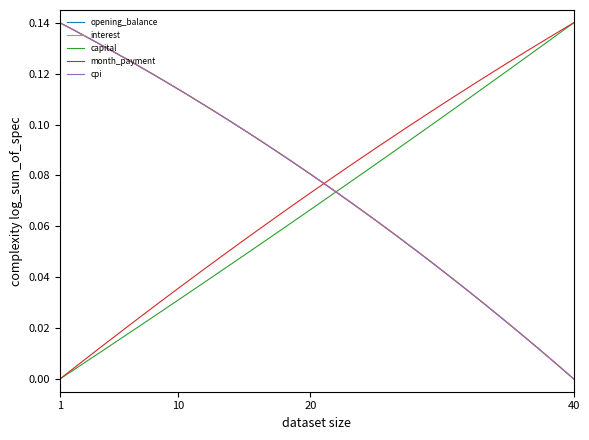

Is this an area chart (filled region under the line)?

No